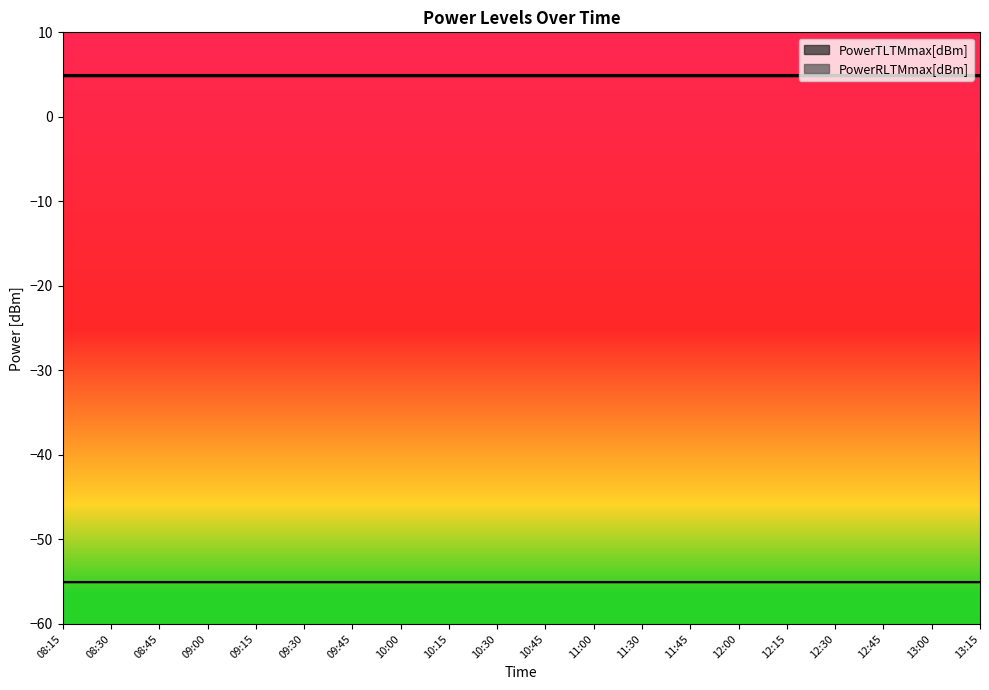

What position from the left is 10:30?

10